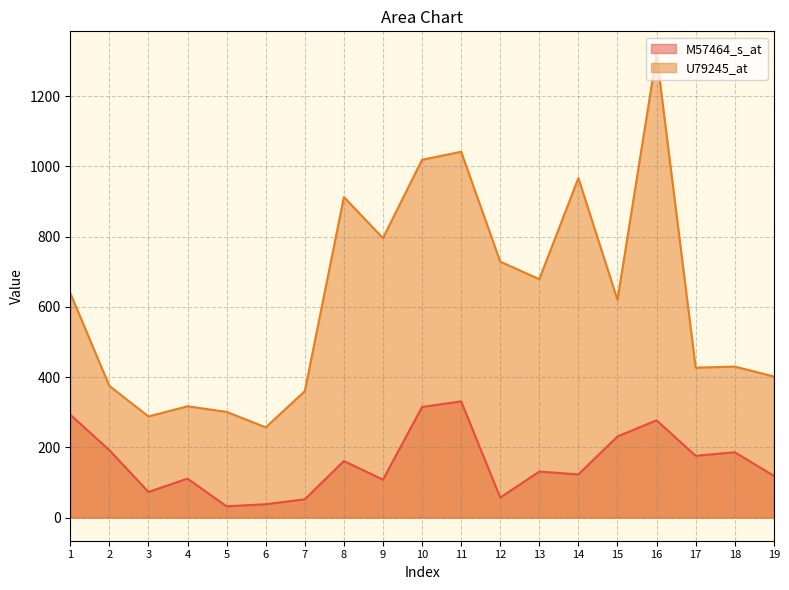

The M57464_s_at series shows 131 at 13. True or false?

True